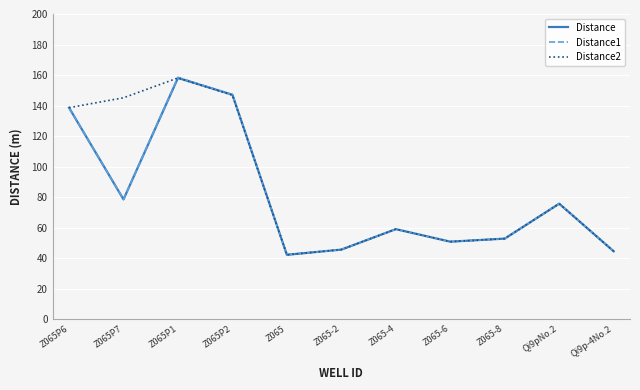

What position from the left is Qi9pNo.2?

10